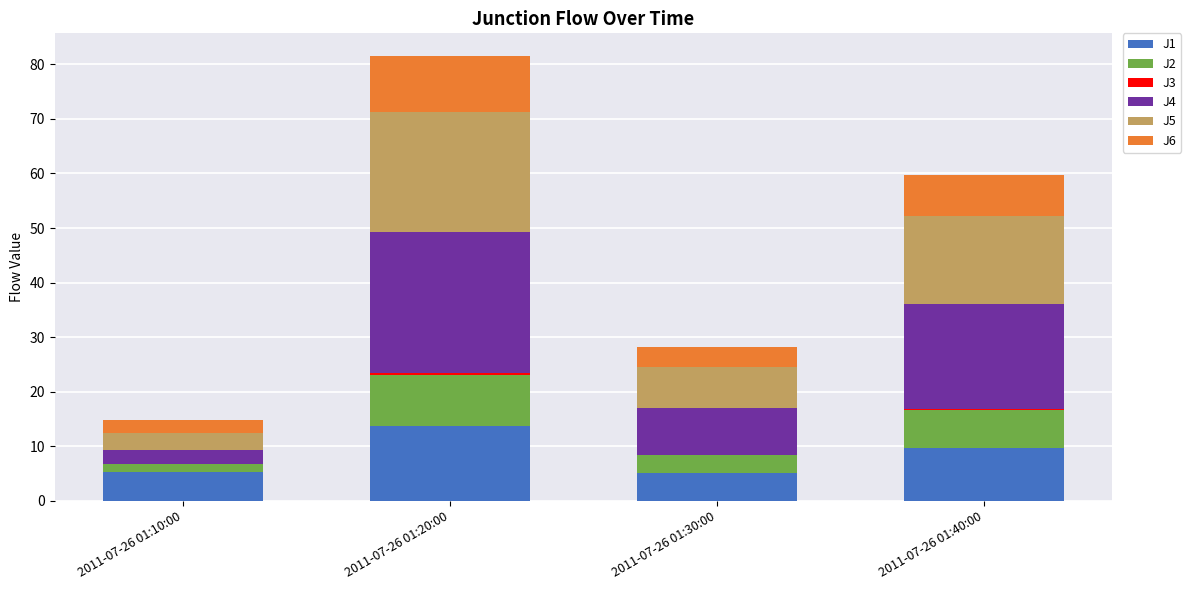

At which category is the sum across all series the highest?

2011-07-26 01:20:00